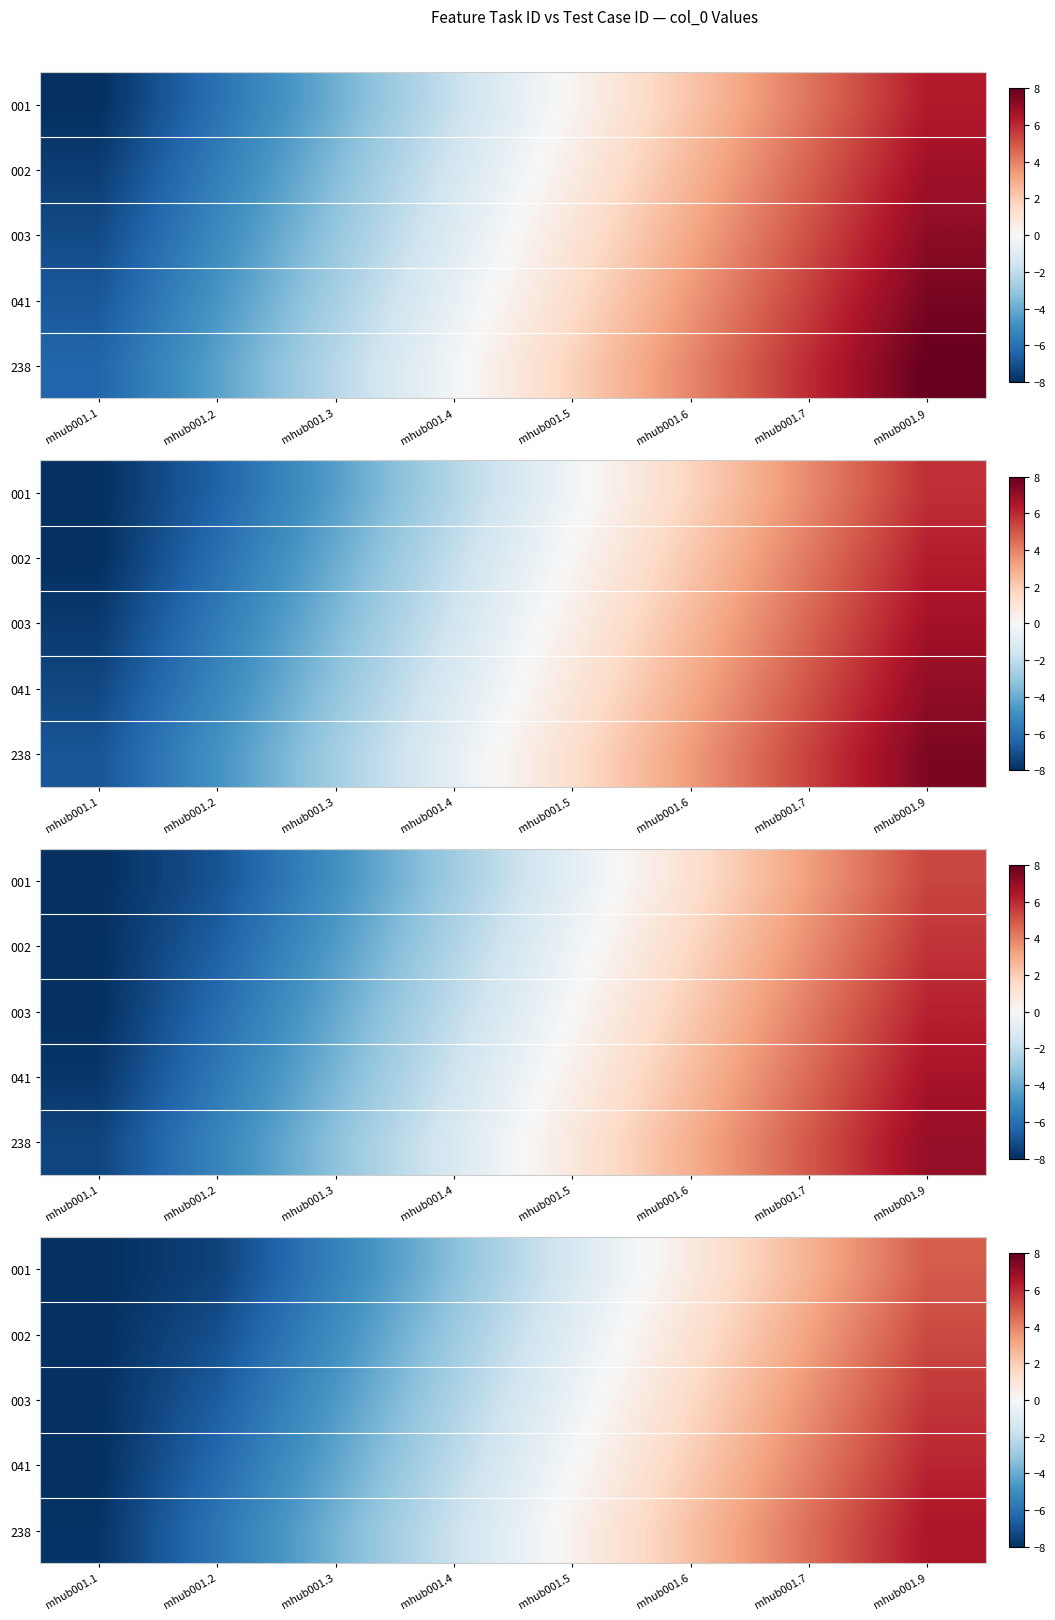

List the labels in order of 002 value, largest first.

mhub001.9, mhub001.7, mhub001.6, mhub001.5, mhub001.4, mhub001.3, mhub001.2, mhub001.1